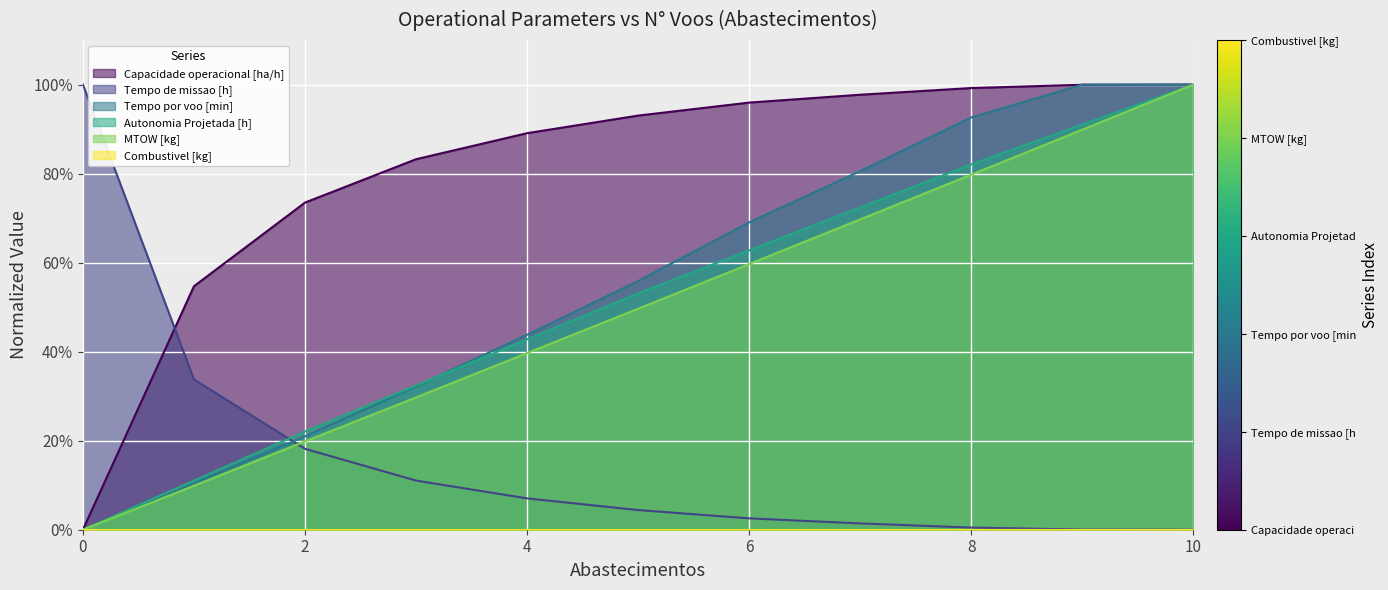

Does the chart display data point markers on the line(s)?

No